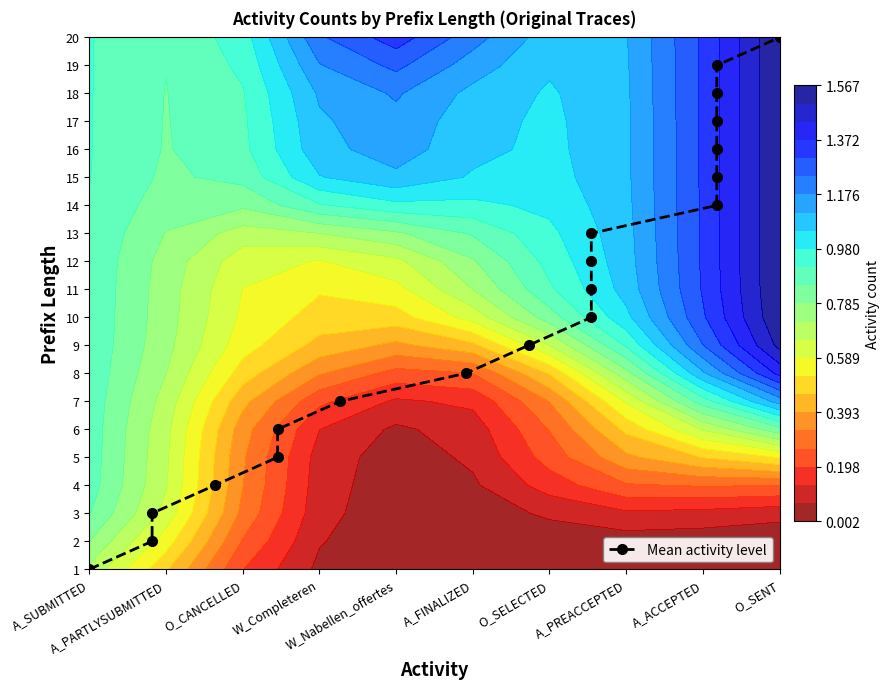

True or false: the data shows 1 at W_Completeren.

False